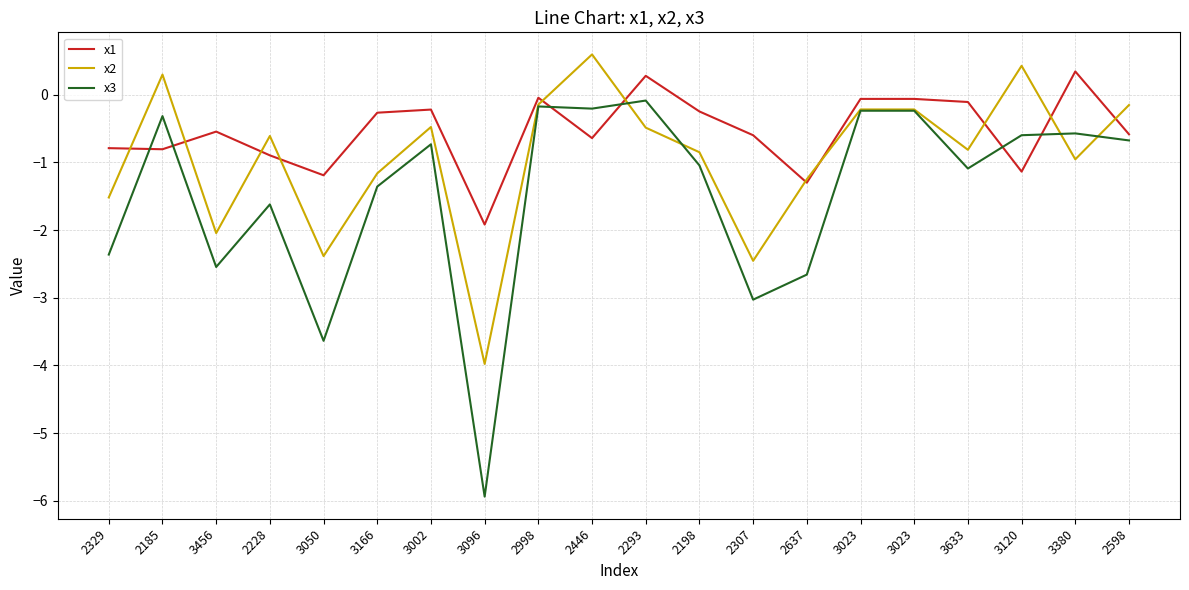

Does the chart have visible grid lines?

Yes